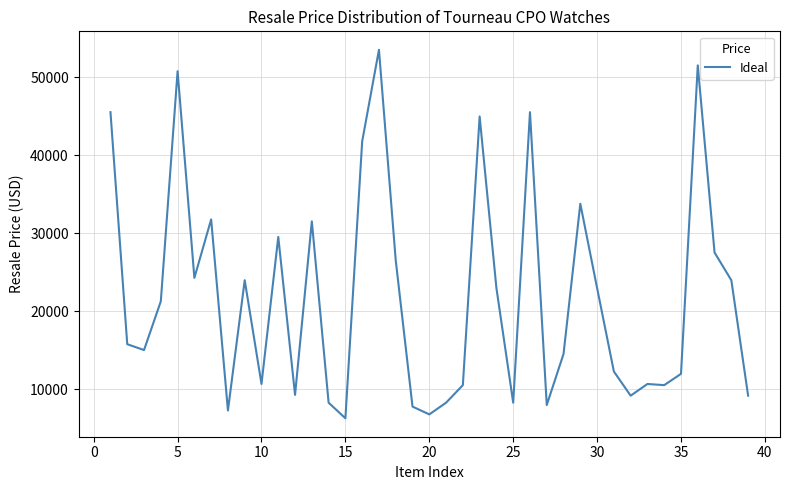

What is the maximum value shown in the chart?

53500